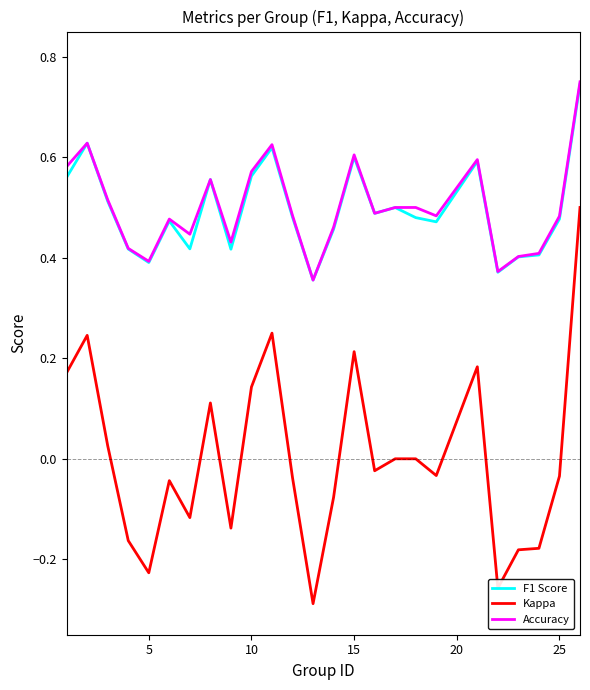

True or false: Accuracy and Kappa intersect in this chart.

False